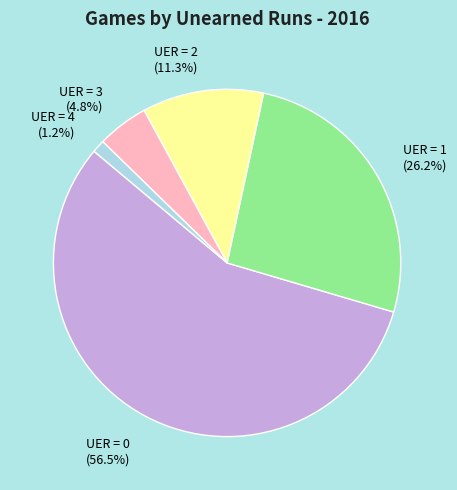

What percentage is the UER = 3 slice, to the nearest percent?

5%